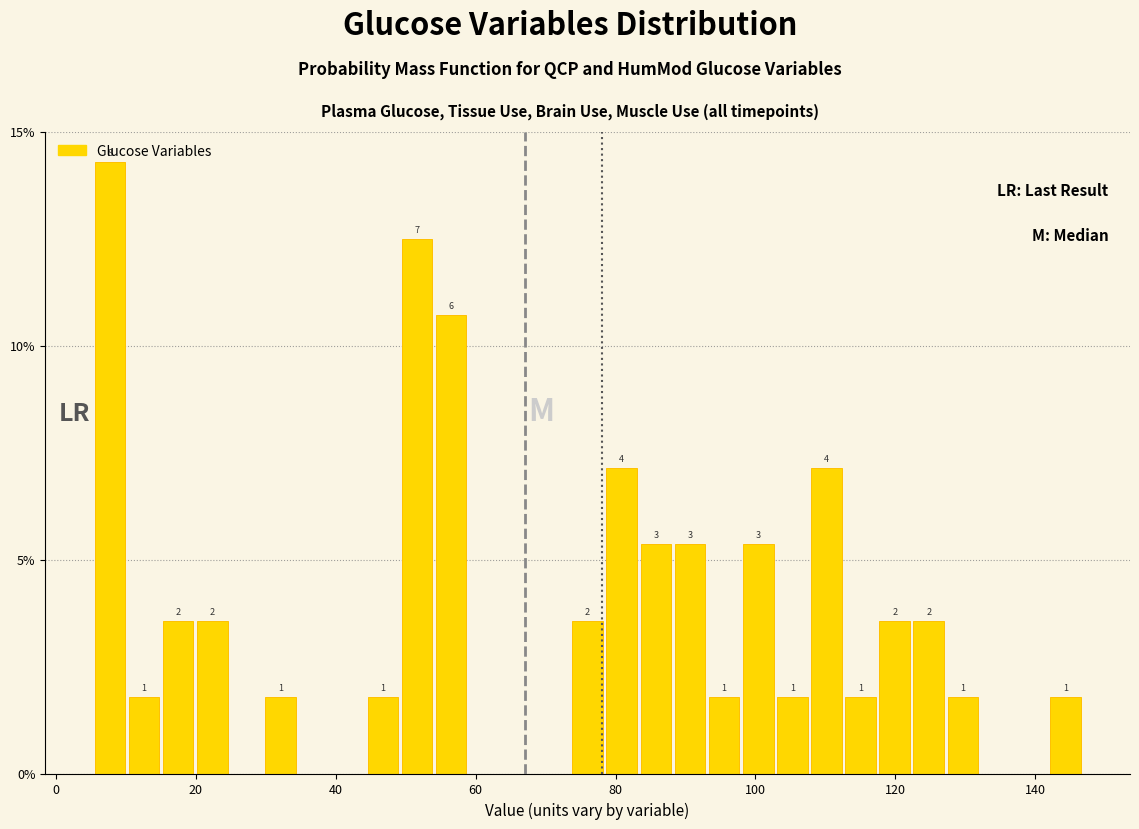

Around what value on the x-axis is the tallest bar? Give the approximate position of its centre, as read against the axis.

8